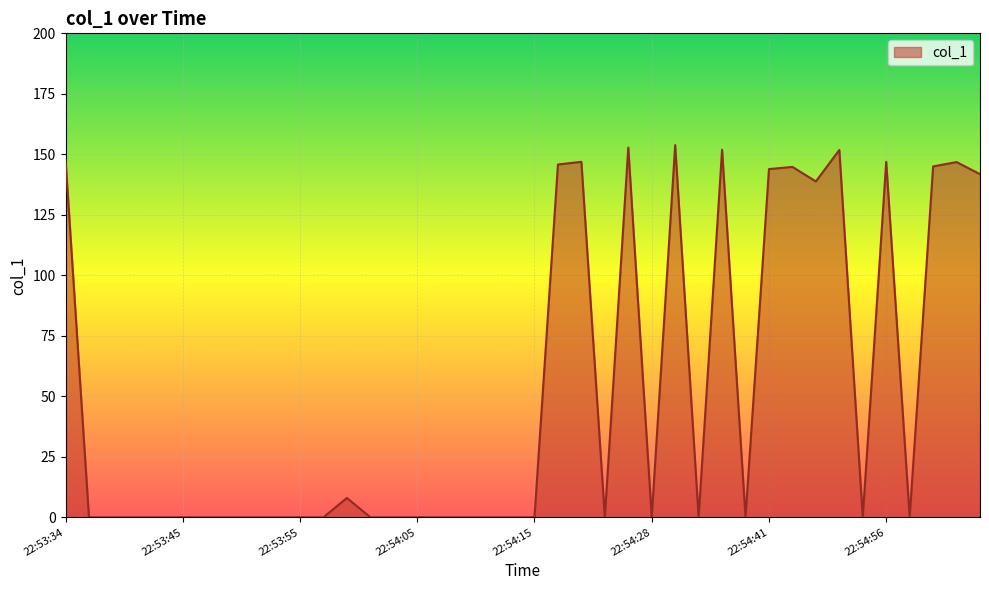

What is the difference between the maximum and minimum values?

153.8